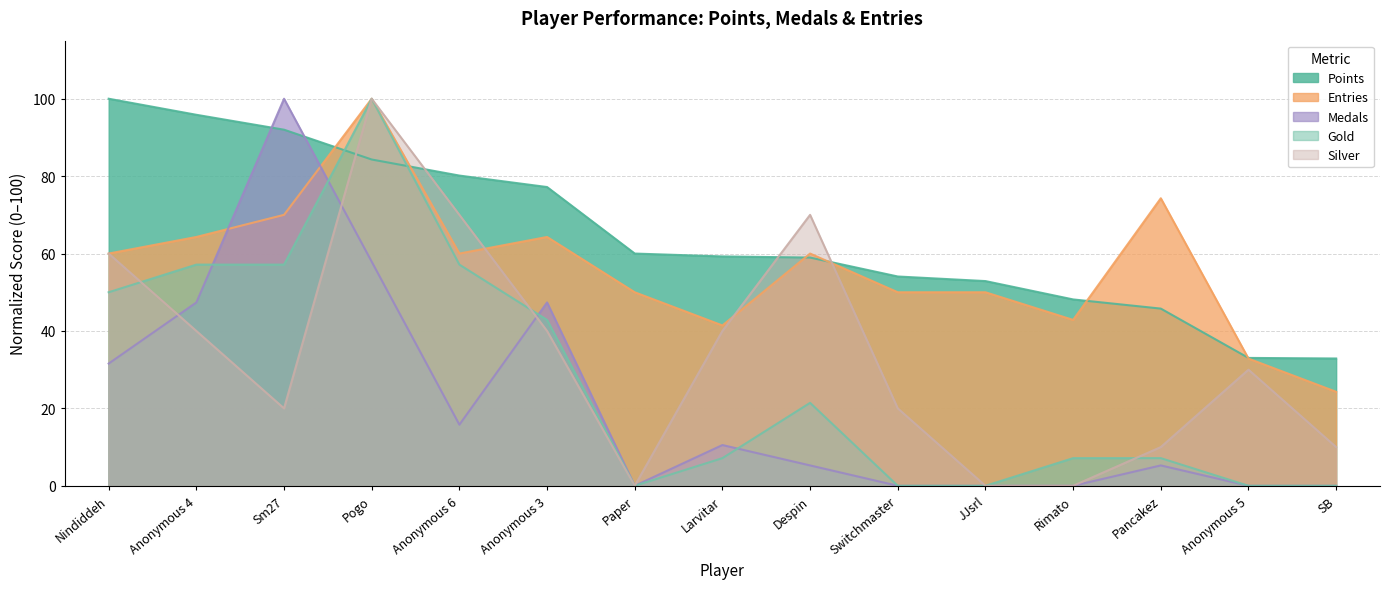

Between Paper and SB, which series saw the biggest shift?

Points